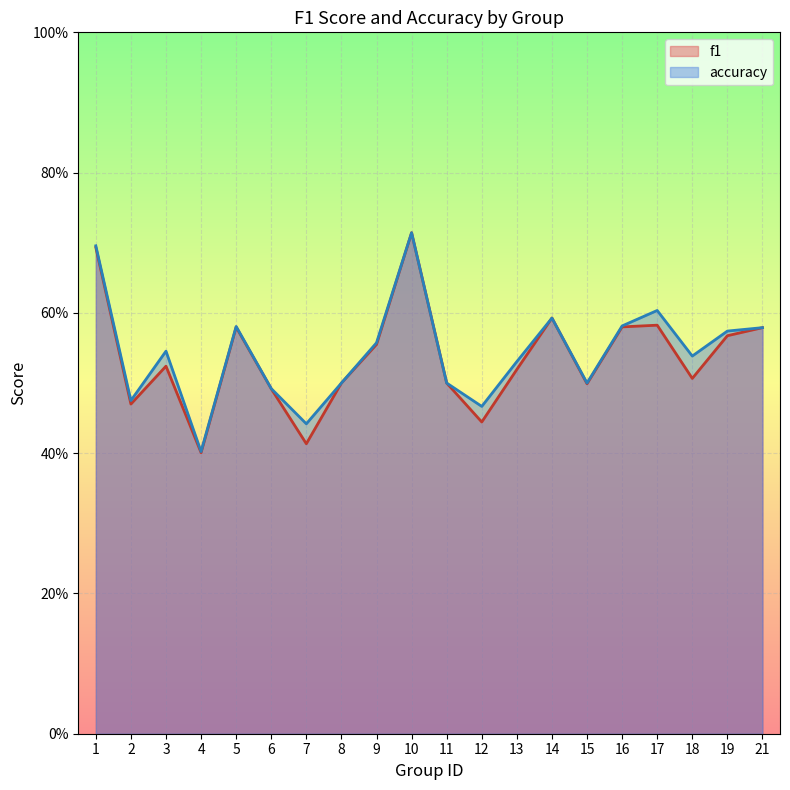

What is the total value across all series at 16?

1.2